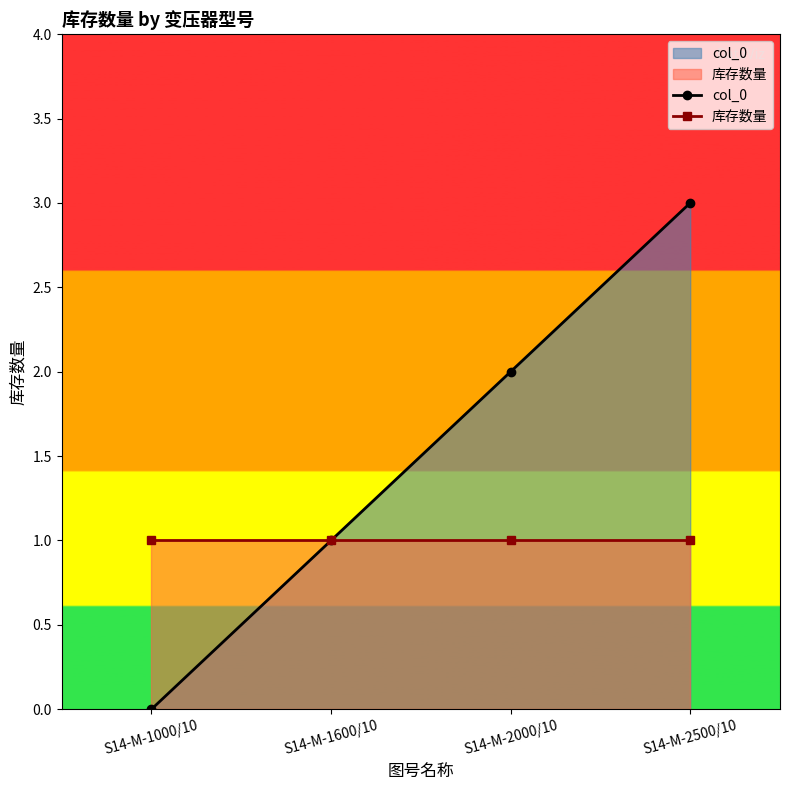

What is the difference between the second highest and minimum values in the col_0 series?

2